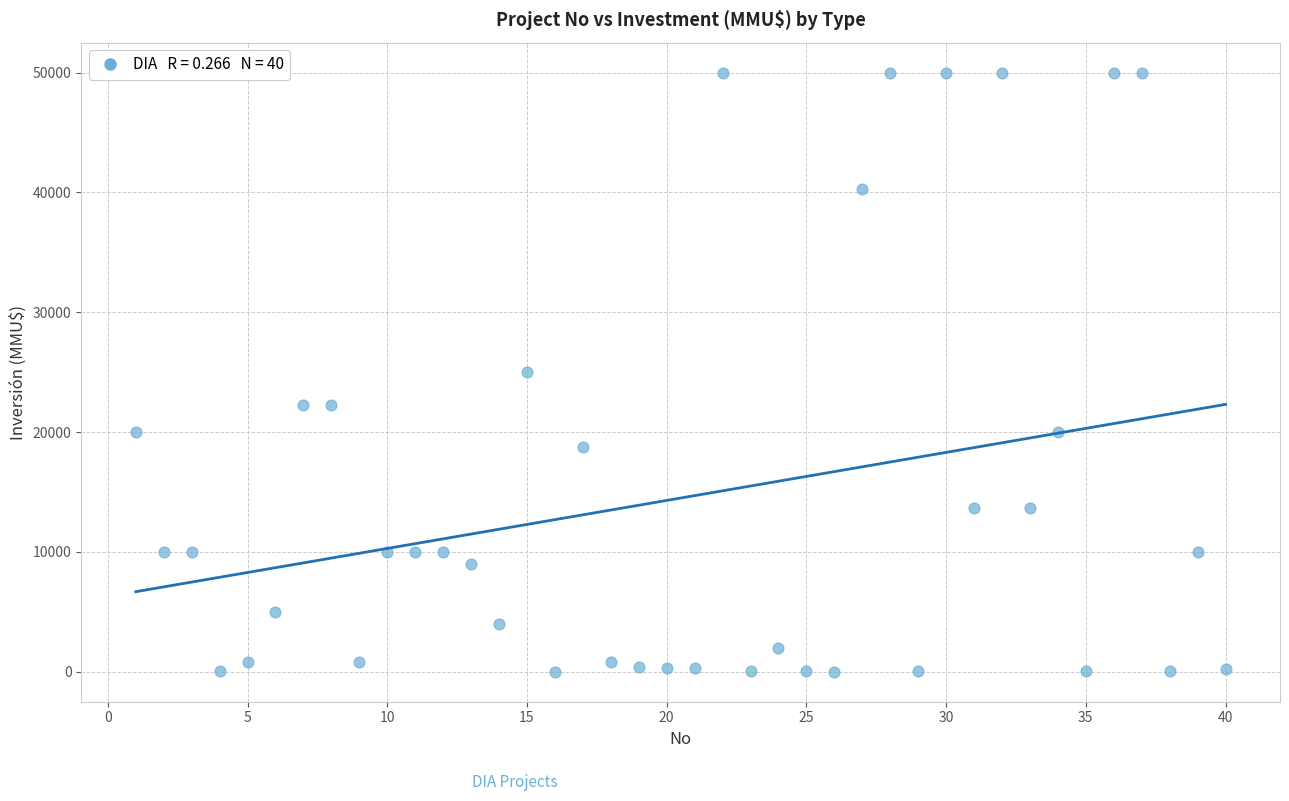

What is the range of X values (max minus min)?

39